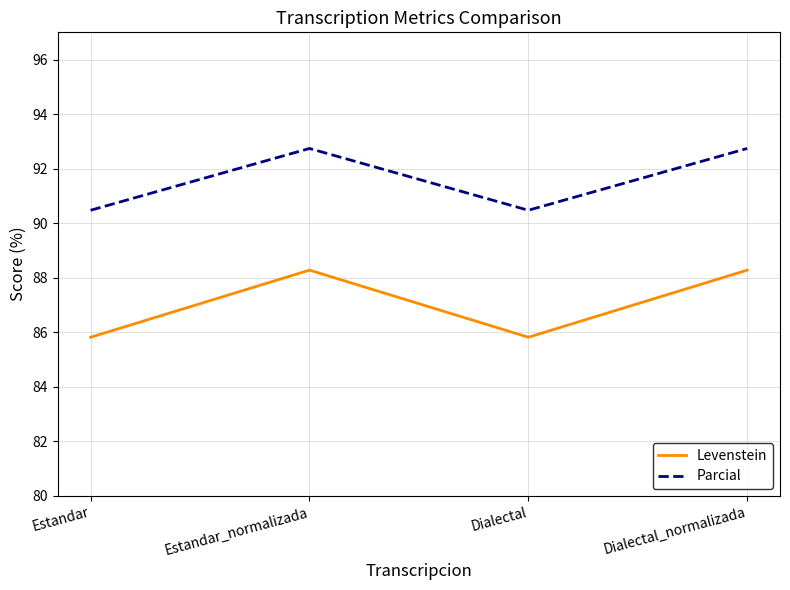

What position from the right is Dialectal?

2